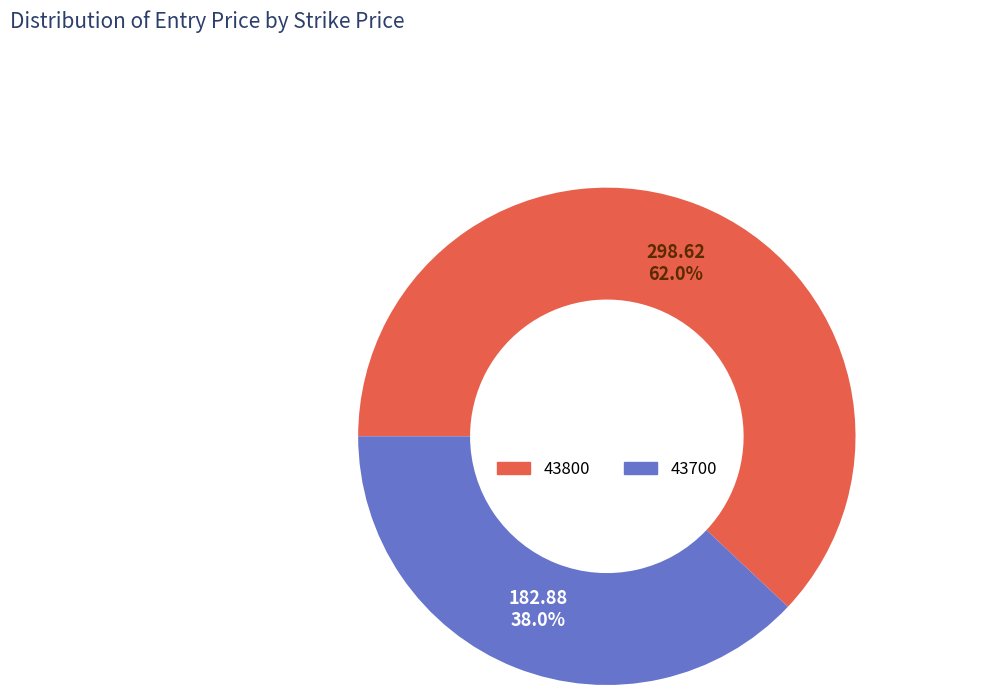

How many segments does this pie chart have?

2